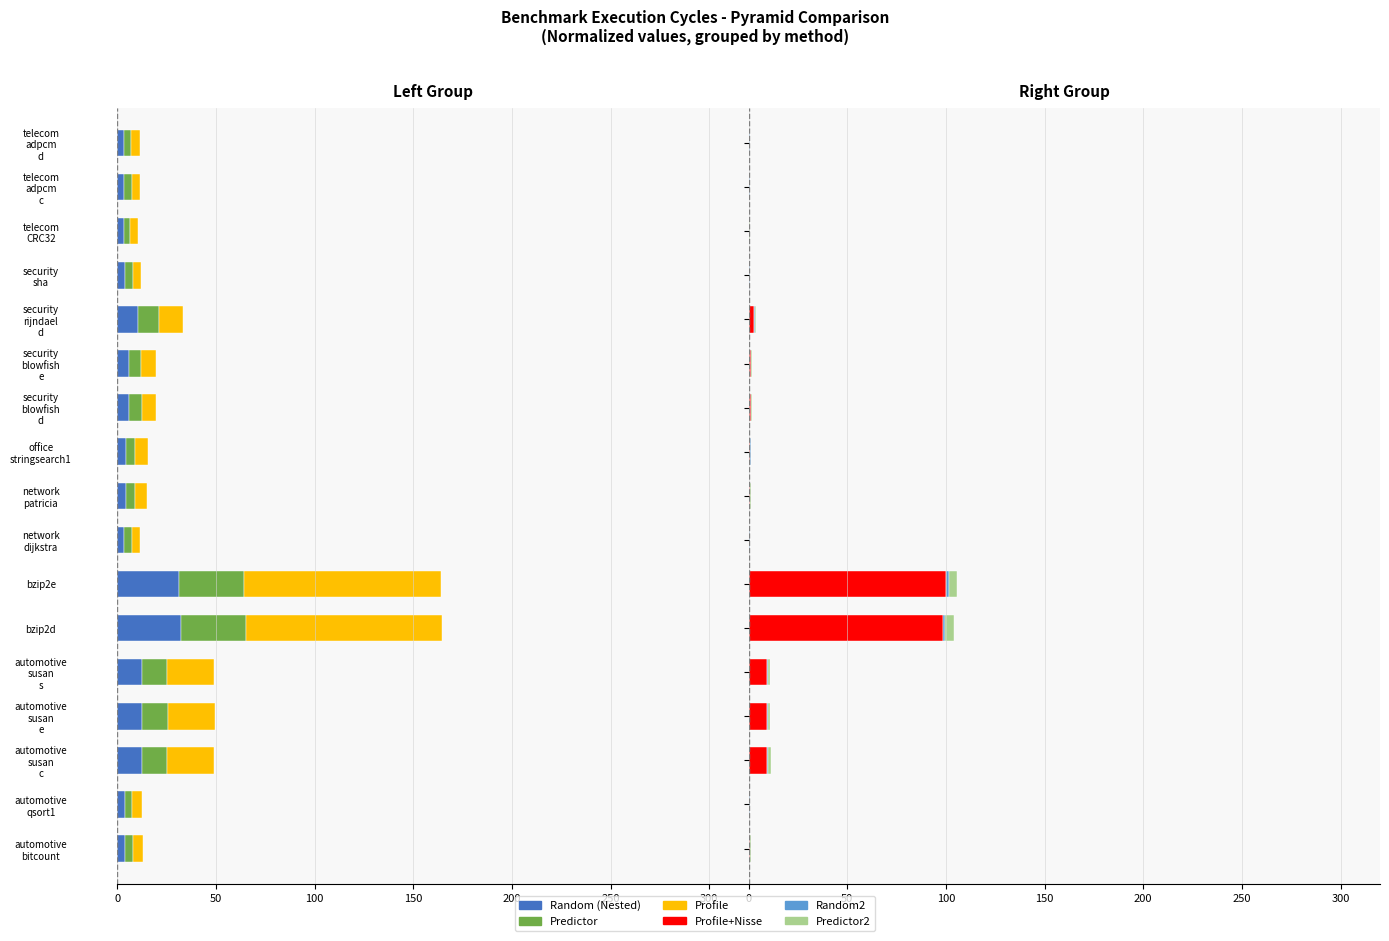

What is the highest value of the Random2 series?

1.3